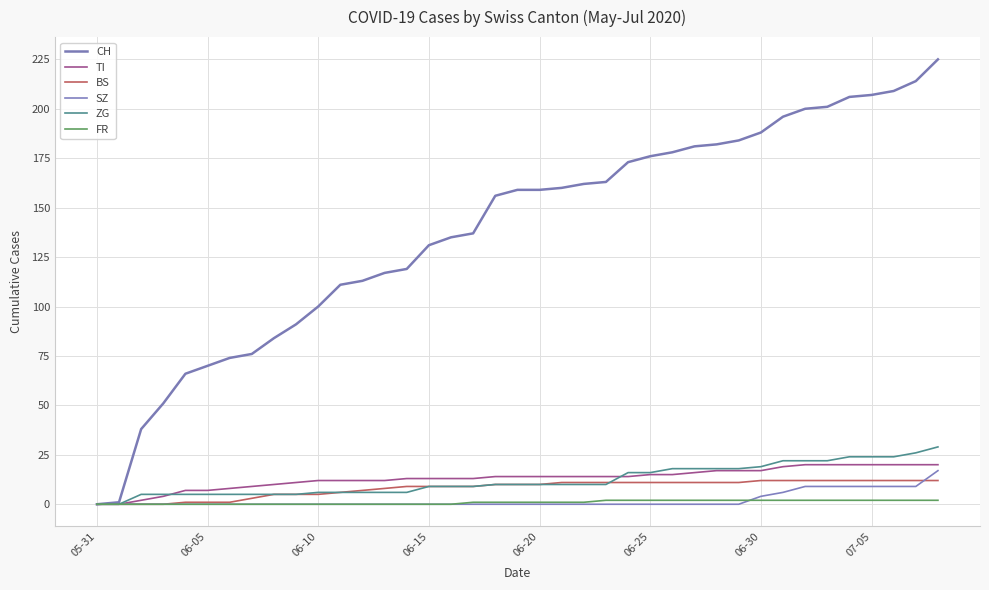

What is the sum of all SZ values?

81